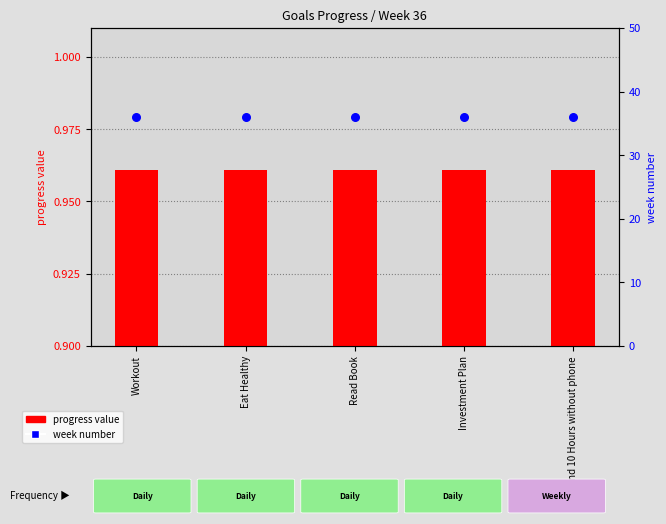

What is the total value across all series at Eat Healthy?

37.0